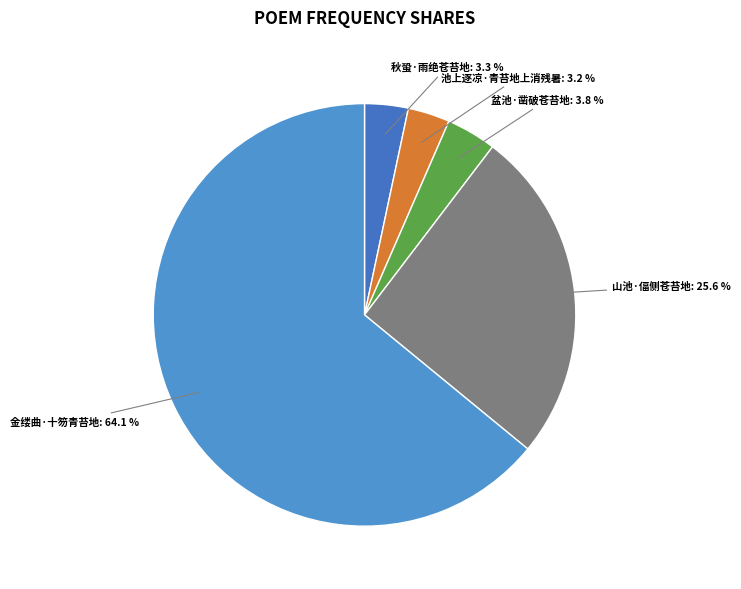

Count the number of slices in the pie.

5